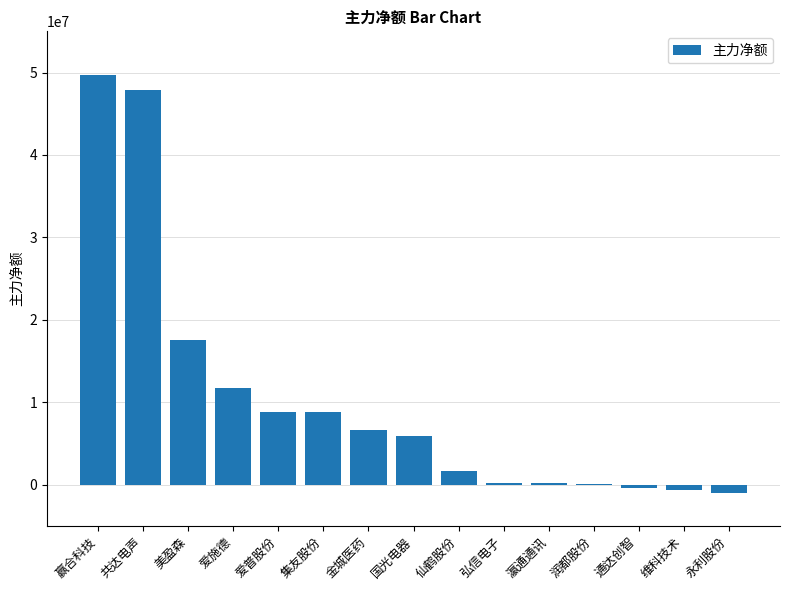

What is the ratio of the value at 集友股份 to the value at 仙鹤股份?

5.3